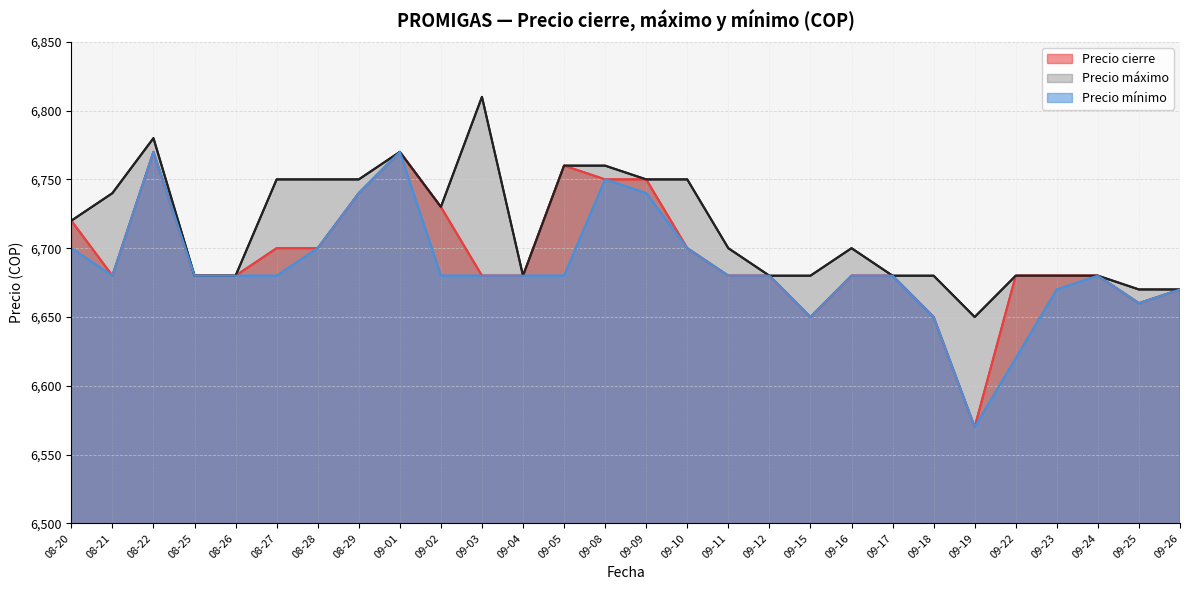

At how many categories does at least one series exceed 6635?

28